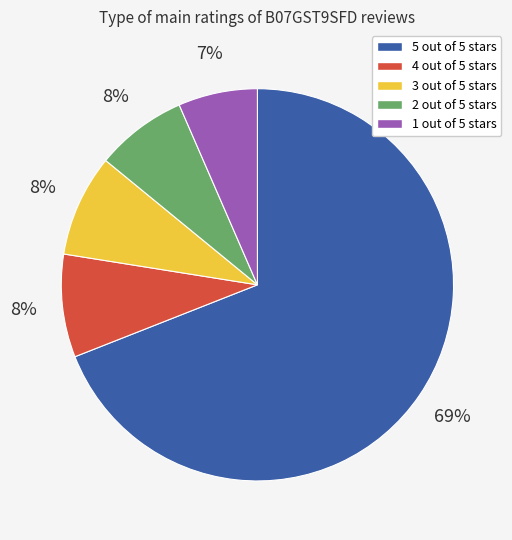

Does any single category account for the majority?

Yes